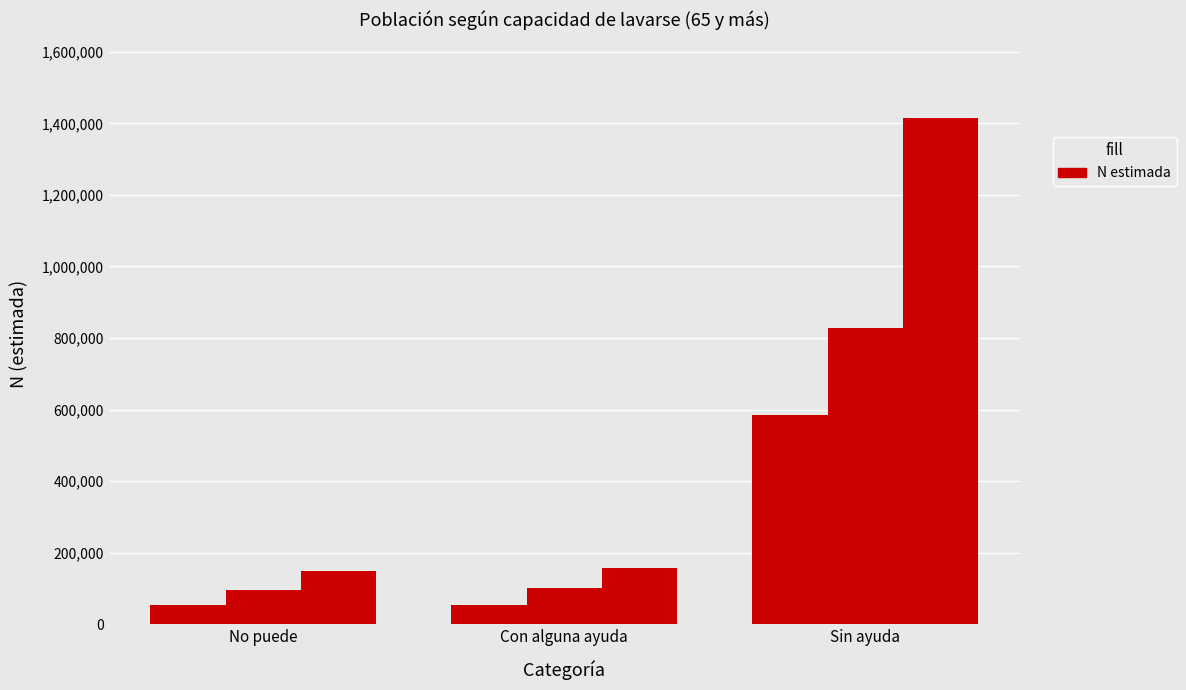

The Hombre series shows 53370 at Con alguna ayuda. True or false?

True